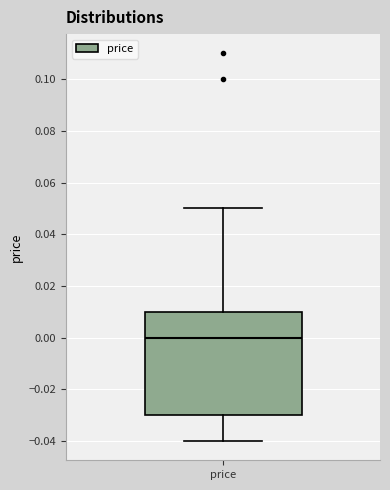

Where is the lower edge of the box for price on the y-axis? The values are not printed on the chart, so give them approximately, as read against the axis.

-0.03